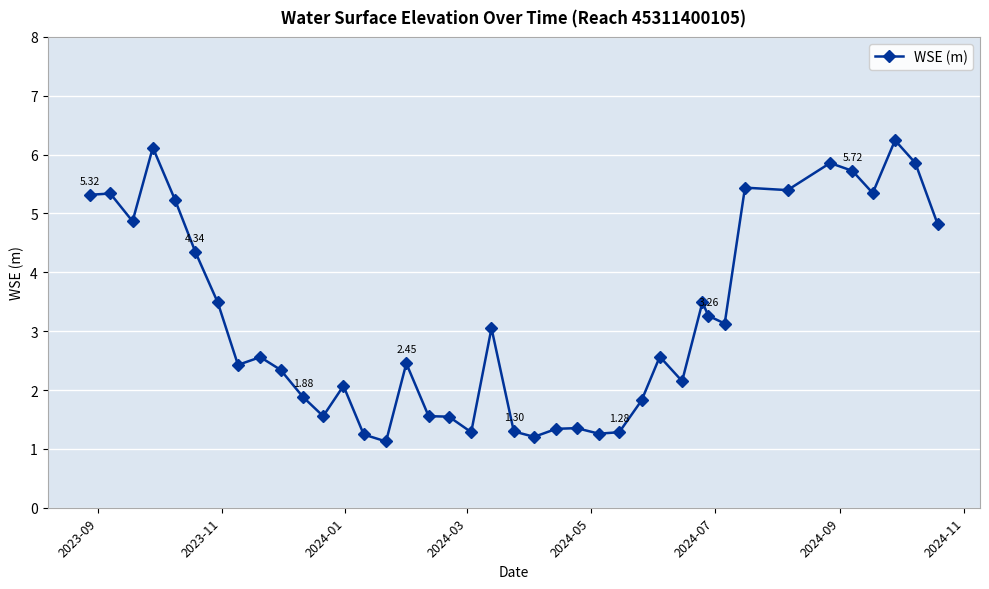

How many data points are less than 2?

14